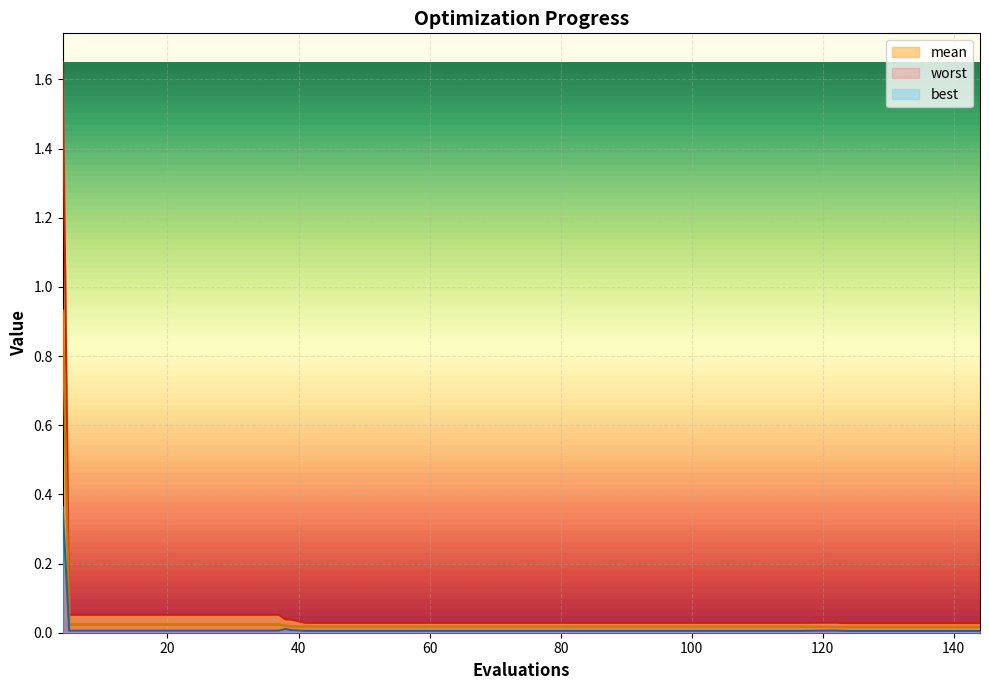

What is the sum of the worst values at 21 and 17?

0.1